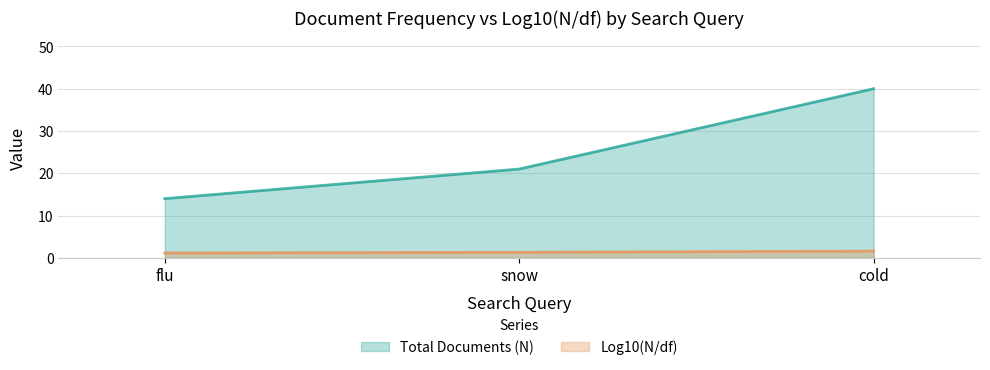

List the series in order of their overall mean, highest first.

Total Documents (N), Log10(N/df)